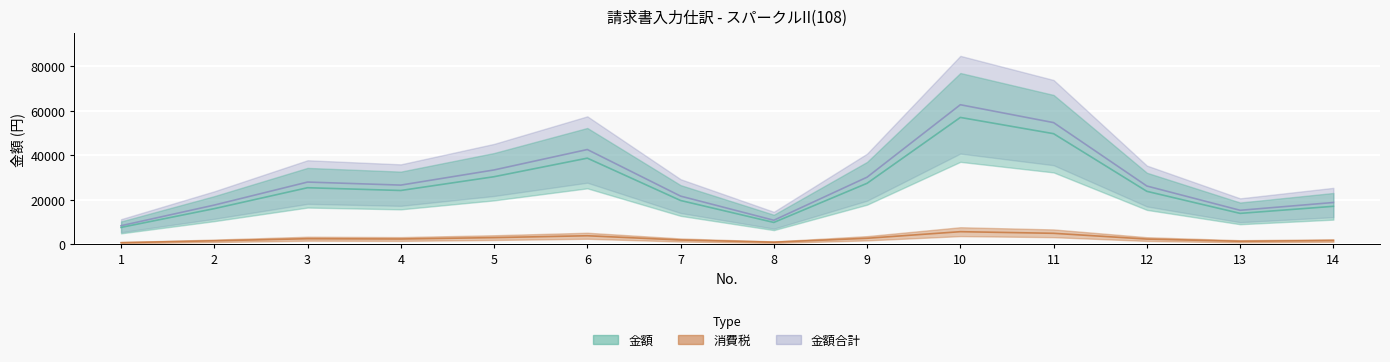

Where is the first local minimum for 金額合計?

4